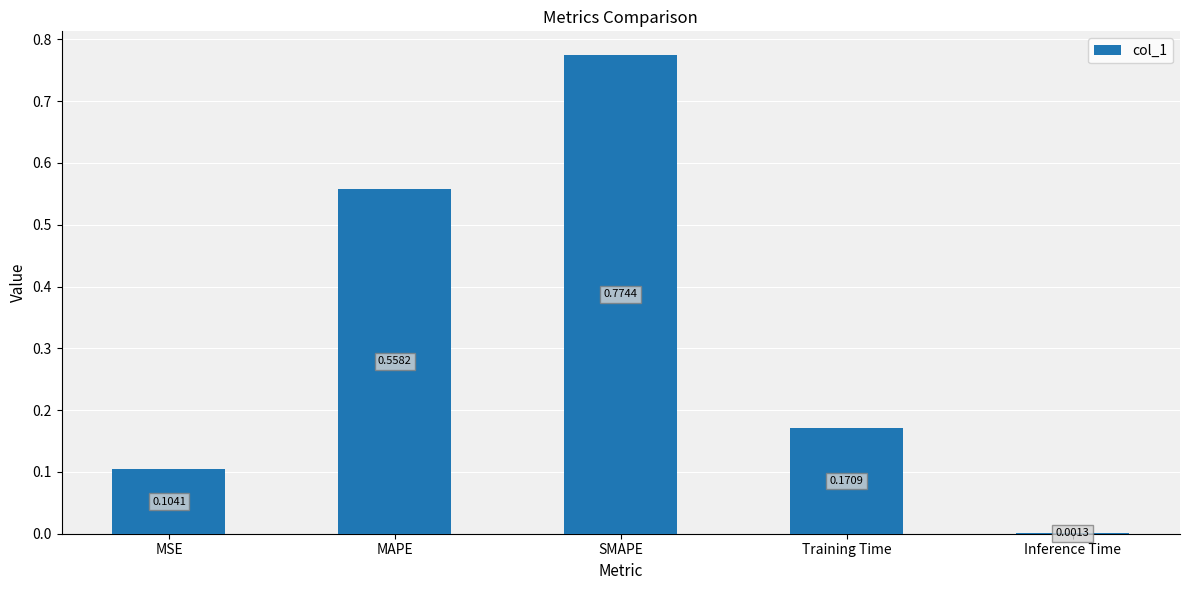

What is the change in value from MSE to MAPE?

+0.5